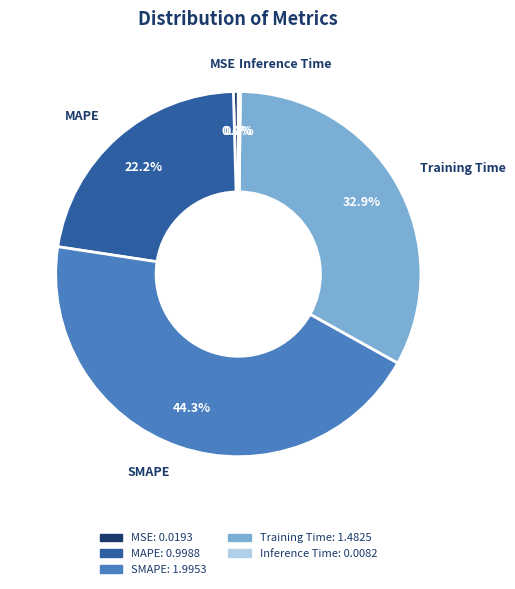

Which category has the biggest portion of the pie?

SMAPE